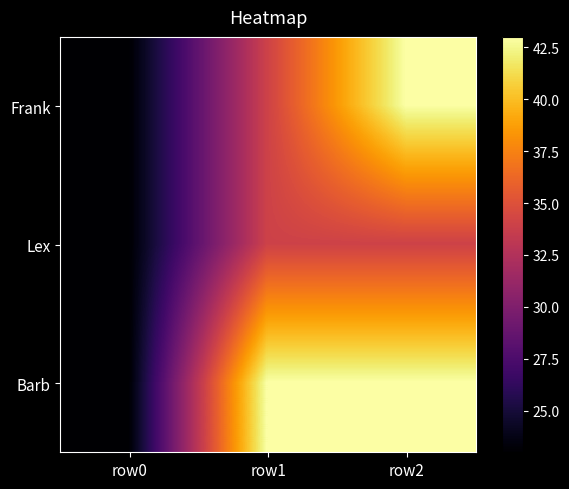

Reading left to right, extract all data points from this chart.

Frank: row0=23	row1=34	row2=43
Lex: row0=23	row1=34	row2=34
Barb: row0=23	row1=43	row2=43